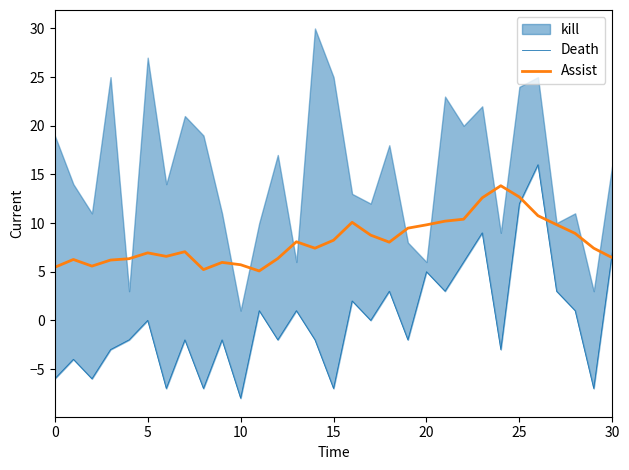

Between which two adjacent categories do Death and Assist first intersect?

25 and 26